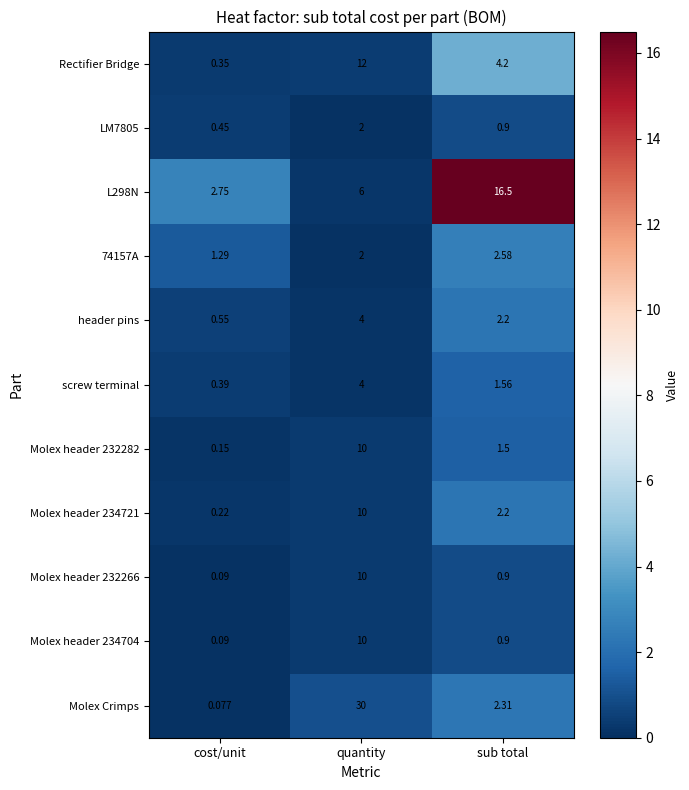

Between quantity and sub total, which series saw the biggest shift?

Molex Crimps